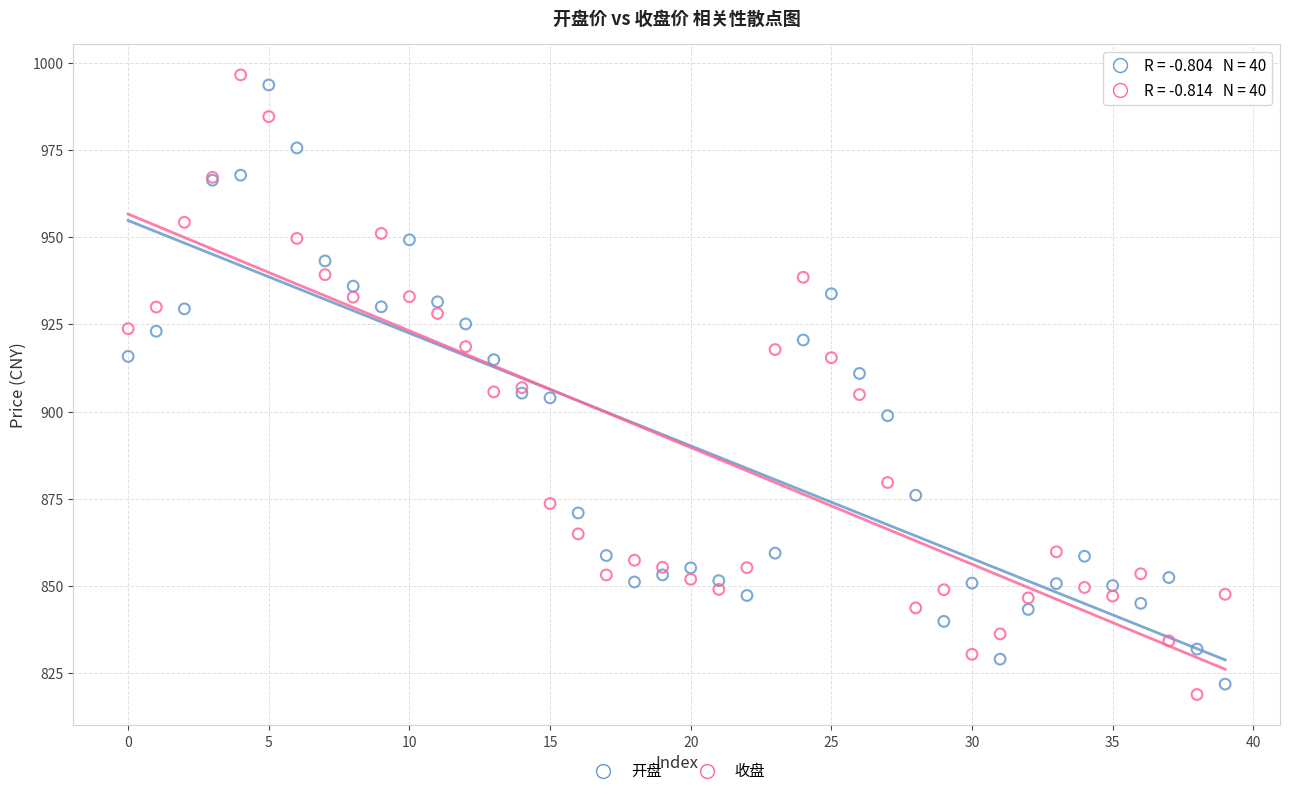

Which series reaches the maximum Y coordinate?

收盘